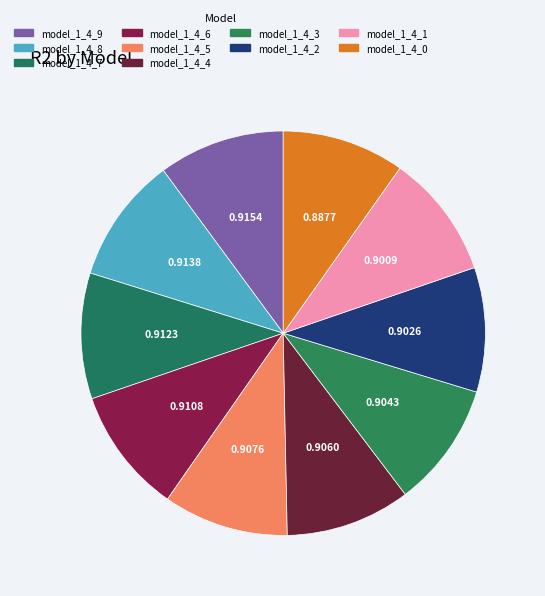

Does model_1_4_0 represent more than half of the total?

No